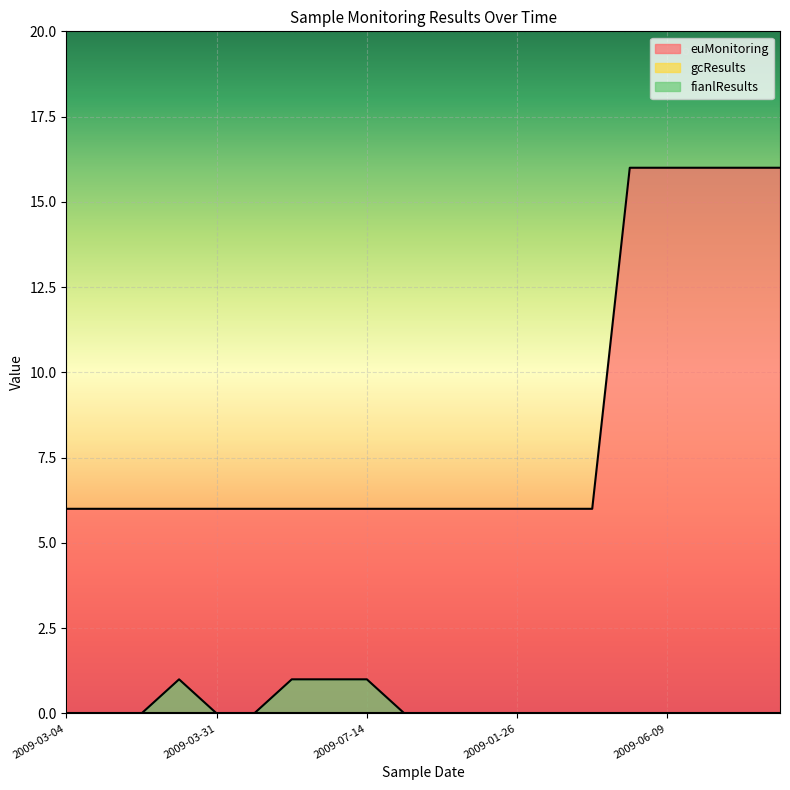

Does the chart display data point markers on the line(s)?

No